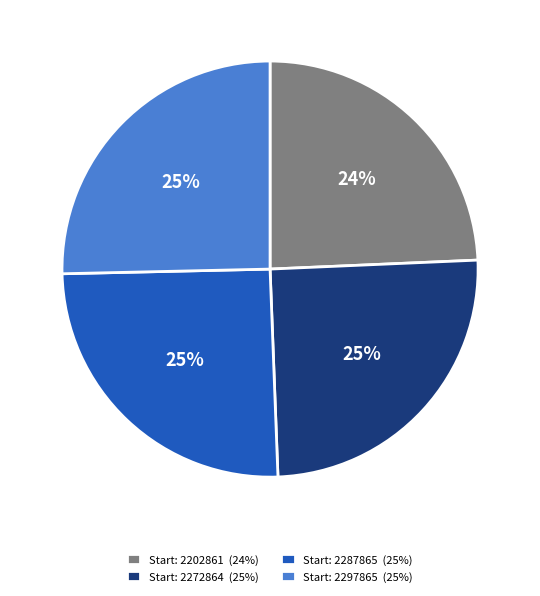

What percentage is the Start: 2287865 (25%) slice, to the nearest percent?

25%